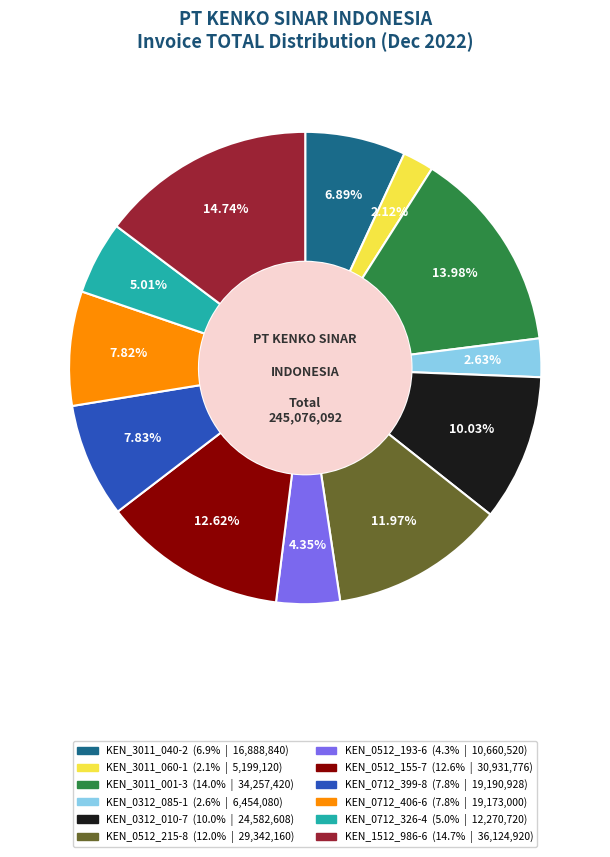

Which has a higher value, KEN_0512_215-8 or KEN_0712_326-4?

KEN_0512_215-8